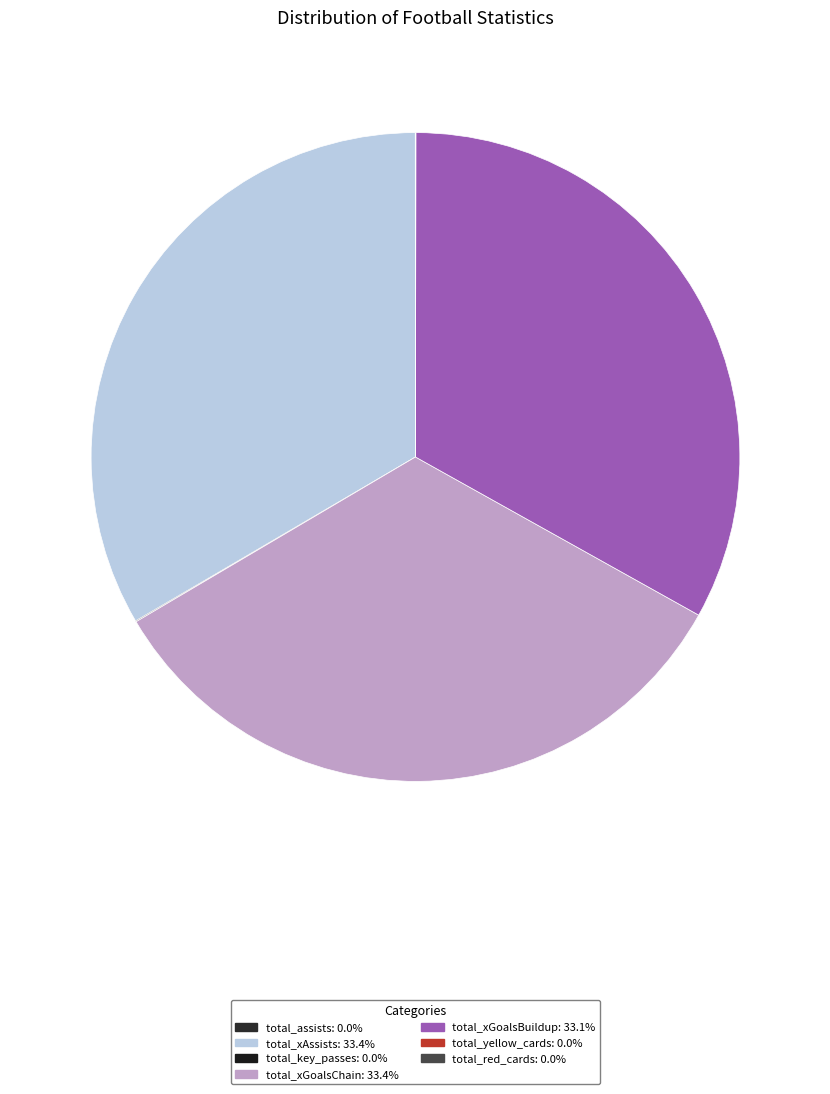

What portion of the pie excludes total_red_cards?

100.0%